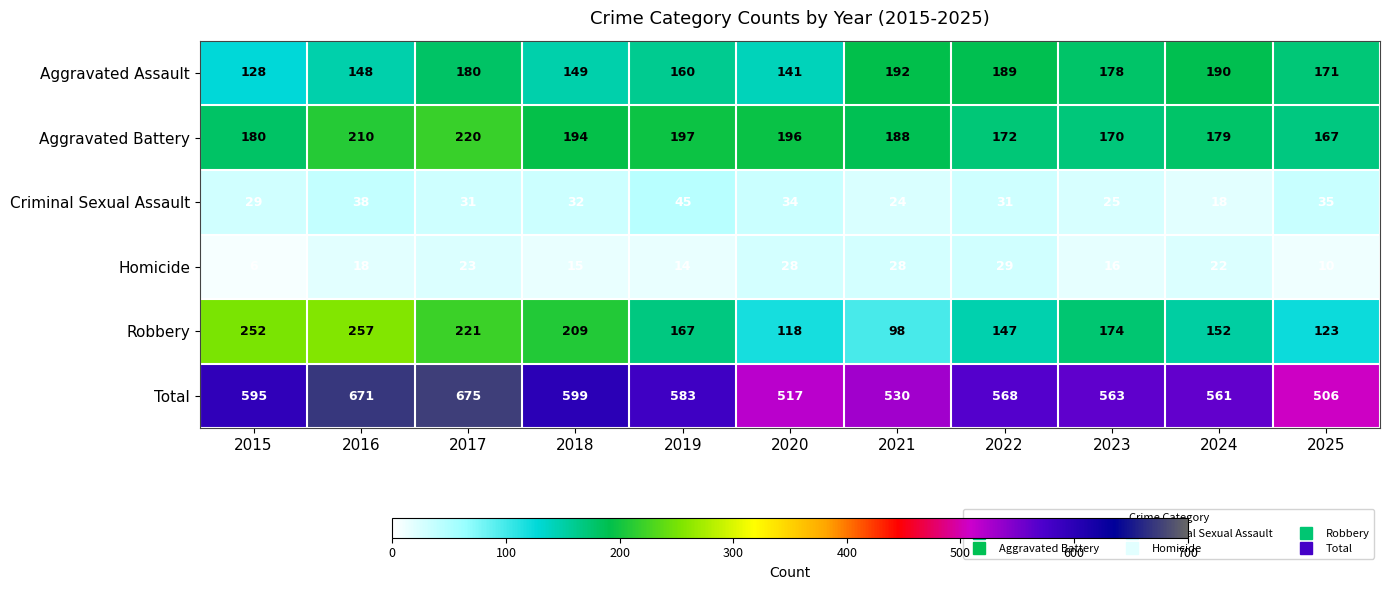

What is the difference between the second highest and minimum values in the Total series?

165